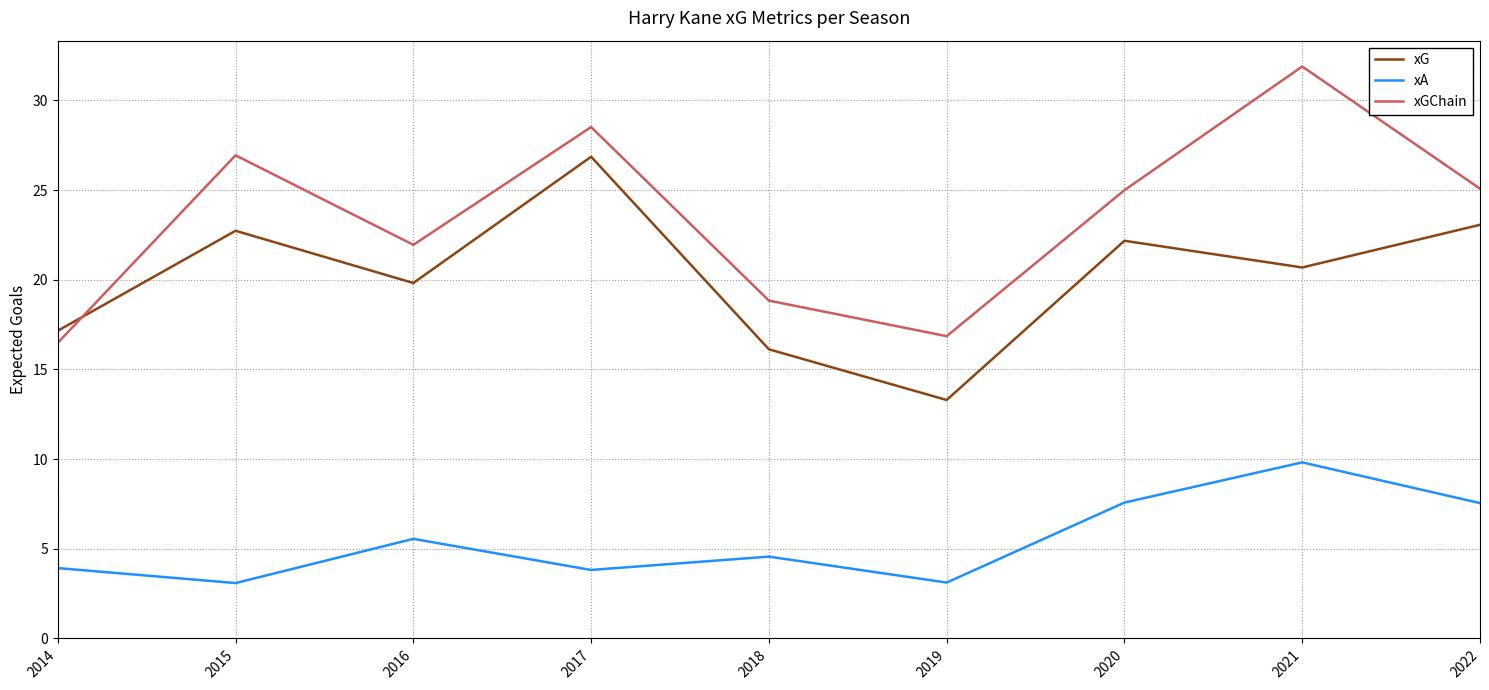

What is the greatest value displayed?

31.9